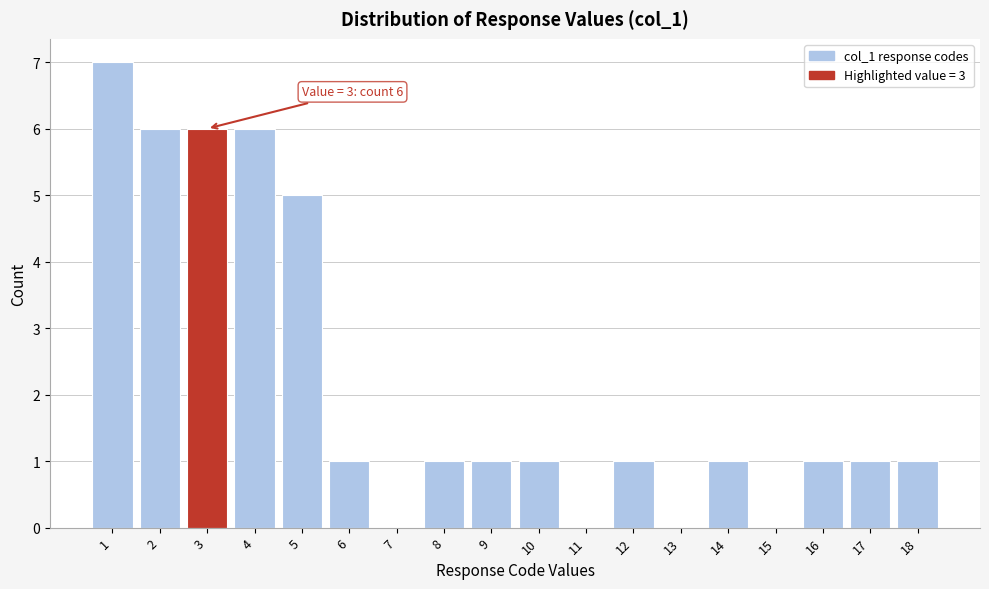

Reading left to right, what are all the values shown in this chart?

1=7	2=6	3=6	4=6	5=5	6=1	7=0	8=1	9=1	10=1	11=0	12=1	13=0	14=1	15=0	16=1	17=1	18=1